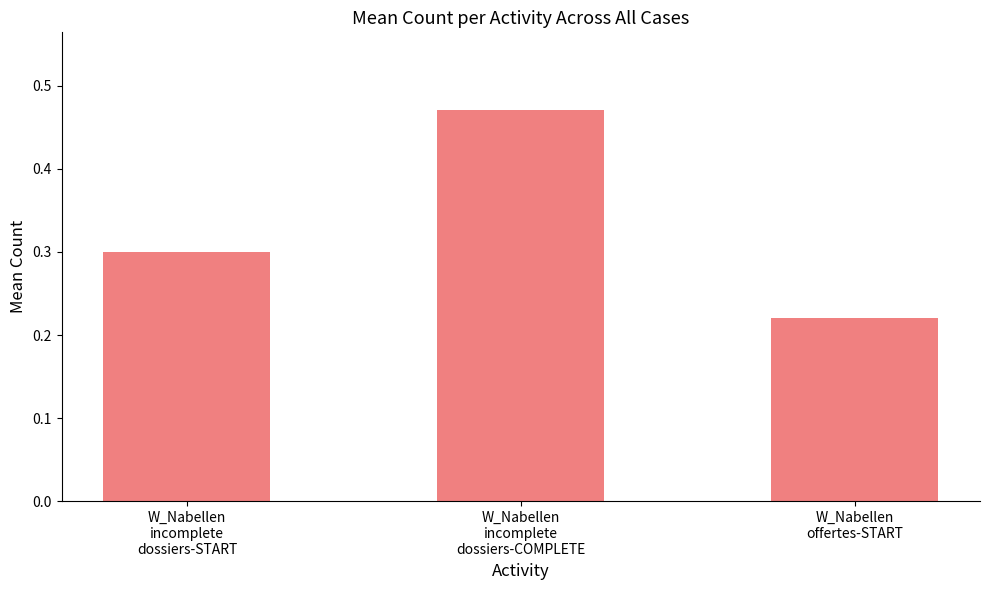

Count the values in the range 0 to 1.

3